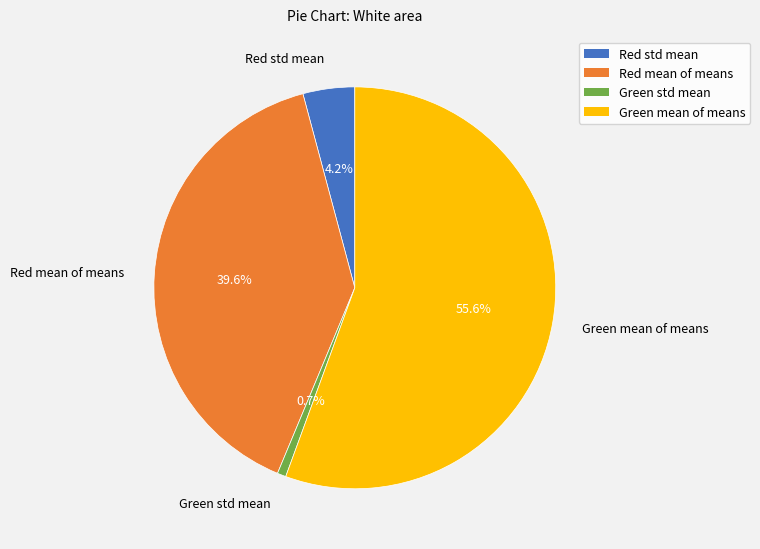

To the nearest percent, what is the difference between the Green std mean and Green mean of means slice percentages?

55%